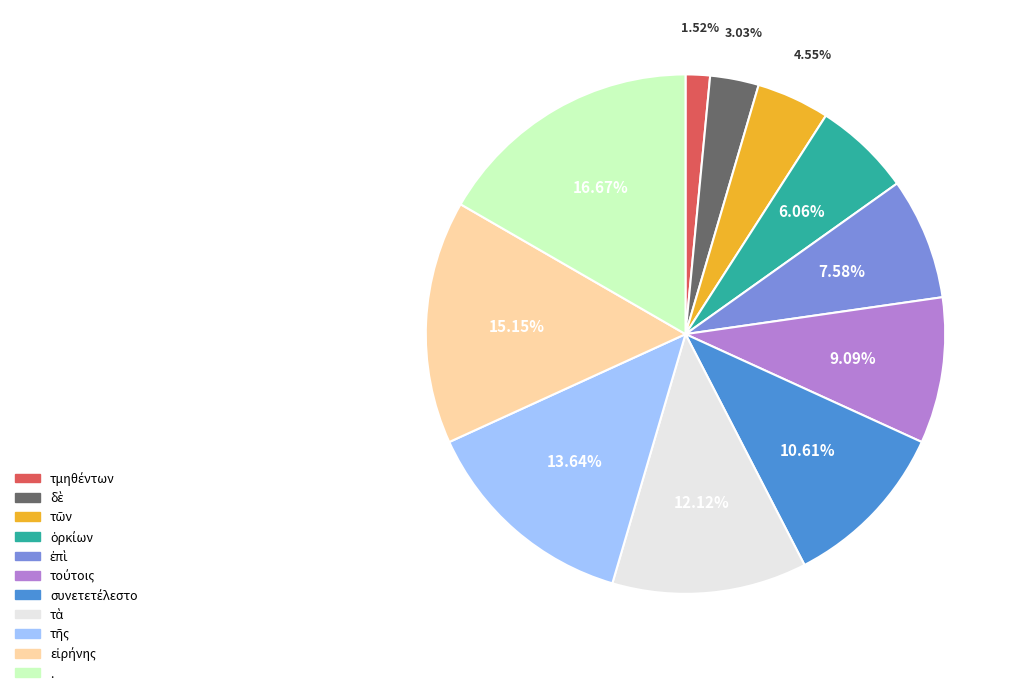

Is there any slice that represents more than half of the pie?

No